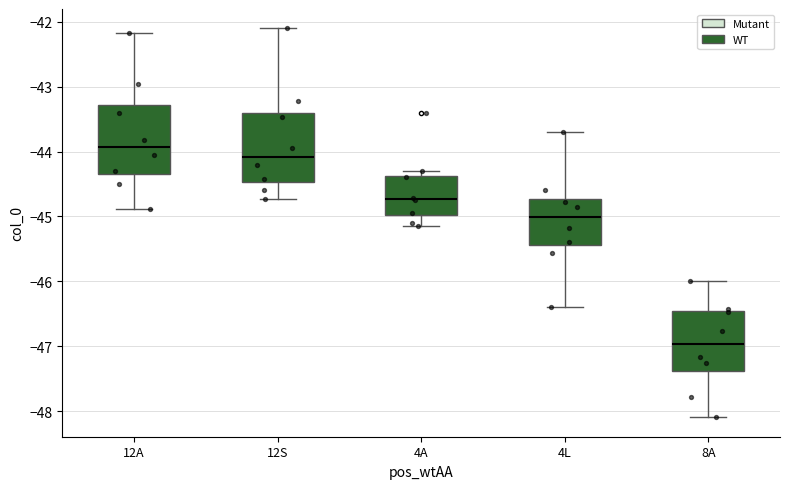

Reading left to right, read every box against the y-axis: the position of its median line, the range the box covers, and the ends of its whiskers. The values are not printed on the chart, so give them approximately, as read against the axis.

12A: median -43.9, box -44.3 to -43.3, whiskers -44.9 to -42.2
12S: median -44.1, box -44.5 to -43.4, whiskers -44.7 to -42.1
4A: median -44.7, box -45.0 to -44.4, whiskers -45.1 to -44.3
4L: median -45.0, box -45.4 to -44.7, whiskers -46.4 to -43.7
8A: median -47.0, box -47.4 to -46.5, whiskers -48.1 to -46.0